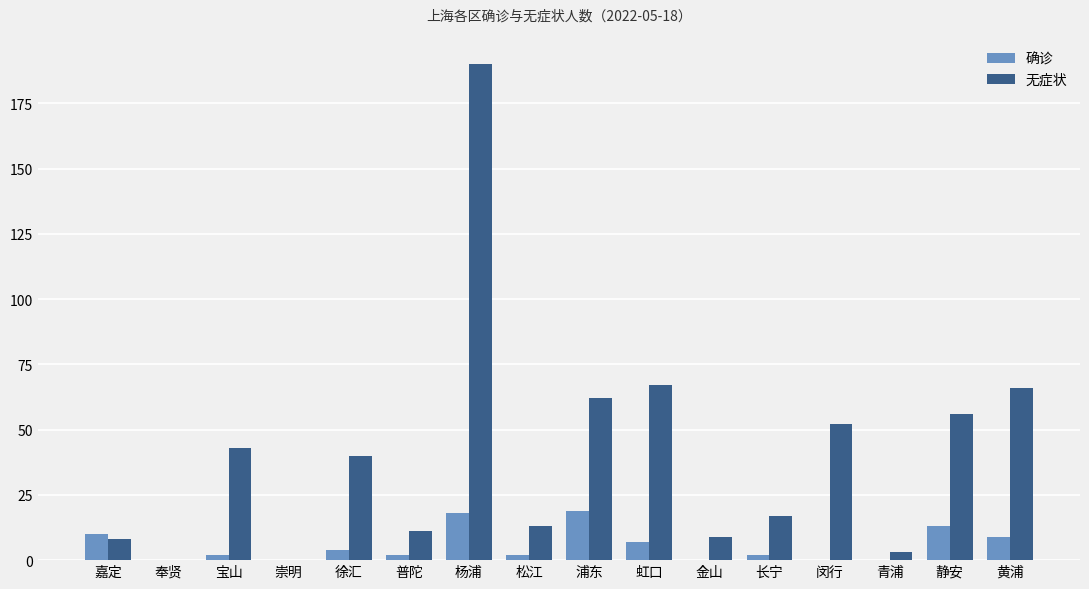

Reading left to right, transcribe all the data shown in this chart.

确诊: 嘉定=10	奉贤=0	宝山=2	崇明=0	徐汇=4	普陀=2	杨浦=18	松江=2	浦东=19	虹口=7	金山=0	长宁=2	闵行=0	青浦=0	静安=13	黄浦=9
无症状: 嘉定=8	奉贤=0	宝山=43	崇明=0	徐汇=40	普陀=11	杨浦=190	松江=13	浦东=62	虹口=67	金山=9	长宁=17	闵行=52	青浦=3	静安=56	黄浦=66